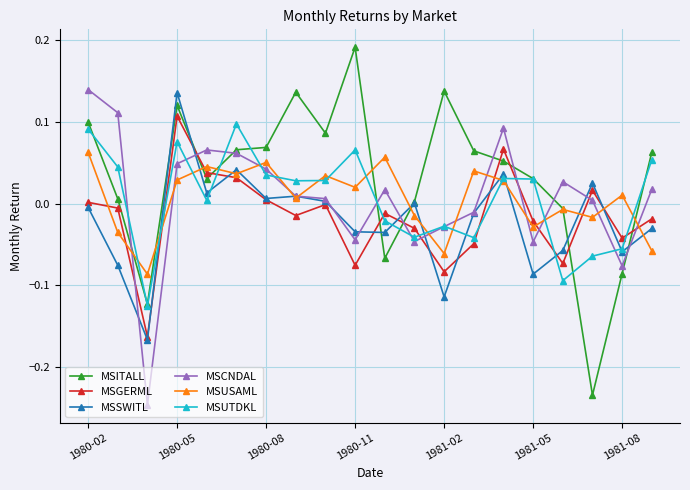

True or false: MSGERML and MSUTDKL cross at least once.

True